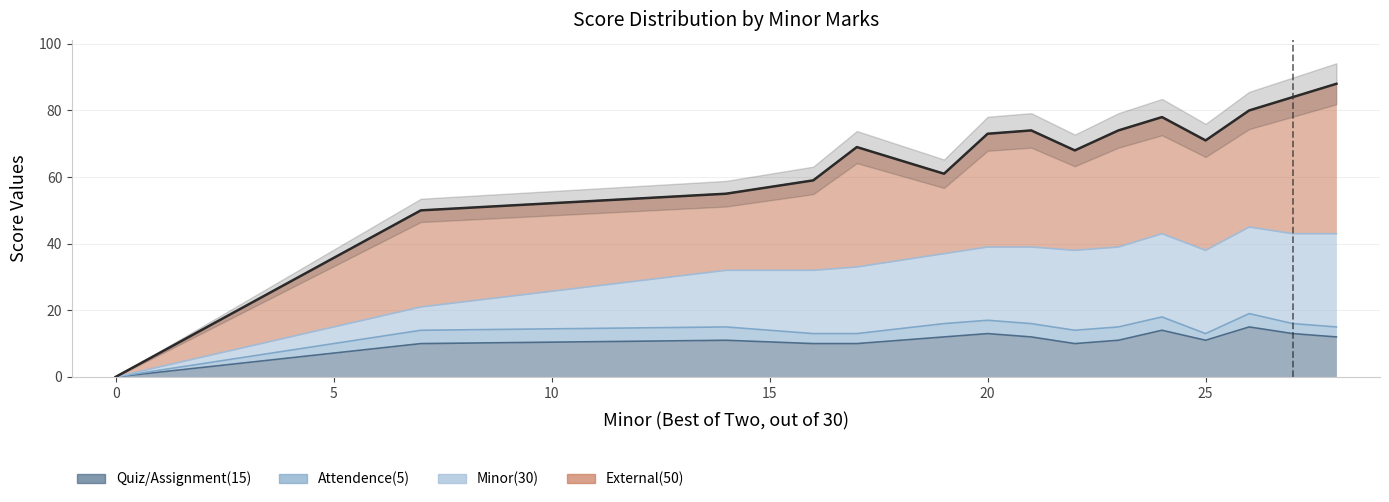

List the series in order of their peak value, highest first.

External(50), Minor(30), Quiz/Assignment(15), Attendence(5)